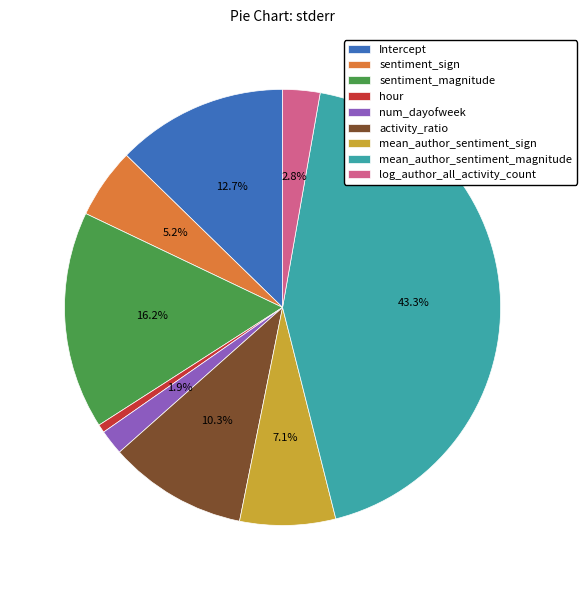

Is it true that activity_ratio is 10% of the pie?

True